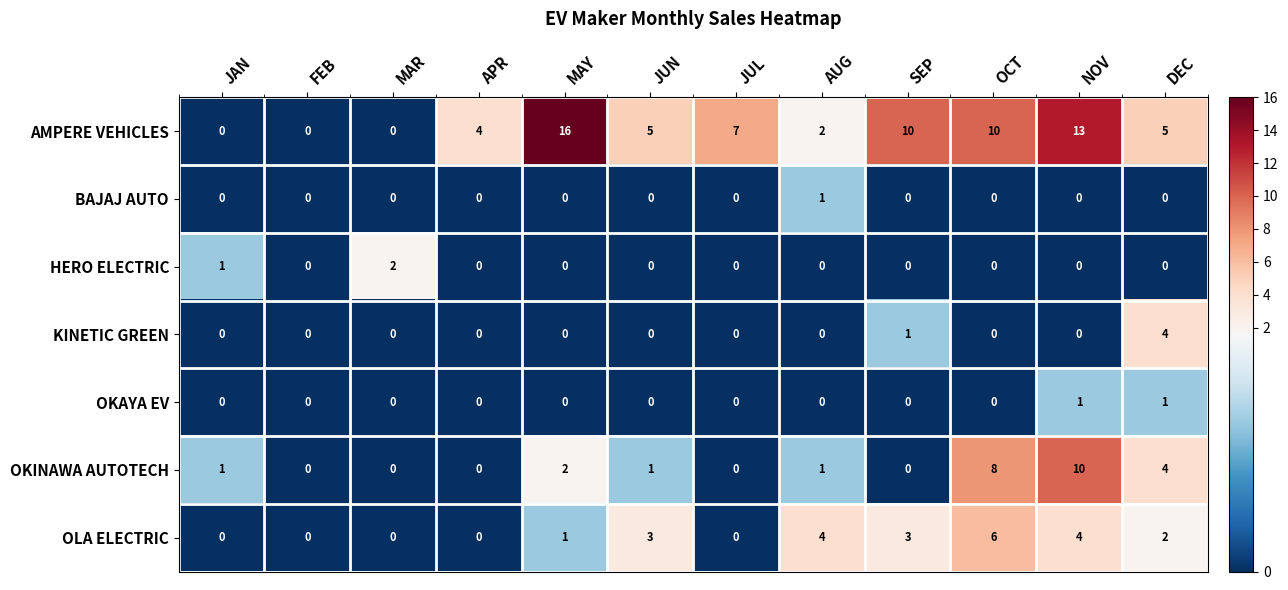

Which series has the largest total across all categories?

AMPERE VEHICLES